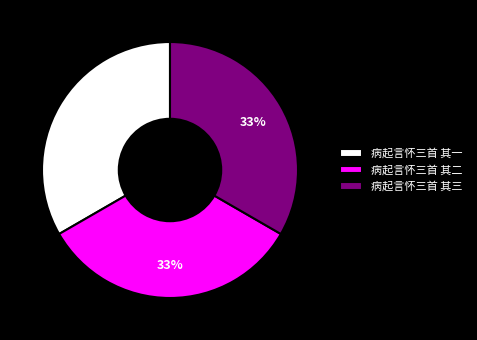

Is it true that 病起言怀三首 其三 is 33% of the pie?

True